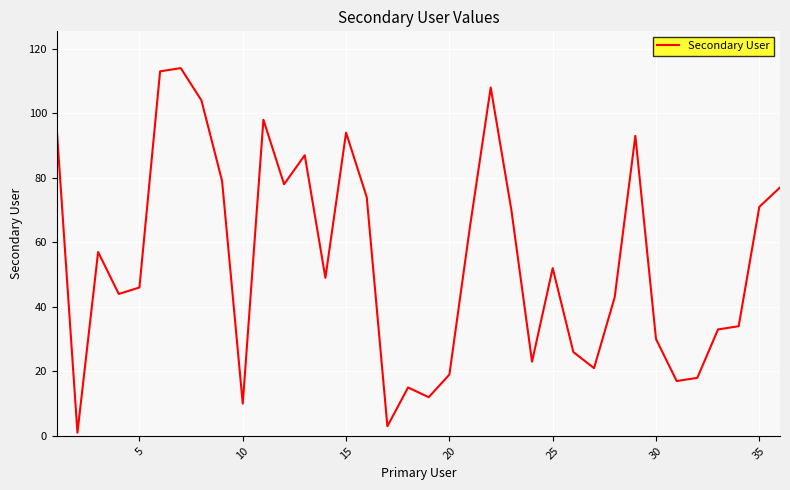

What is the maximum value shown in the chart?

114